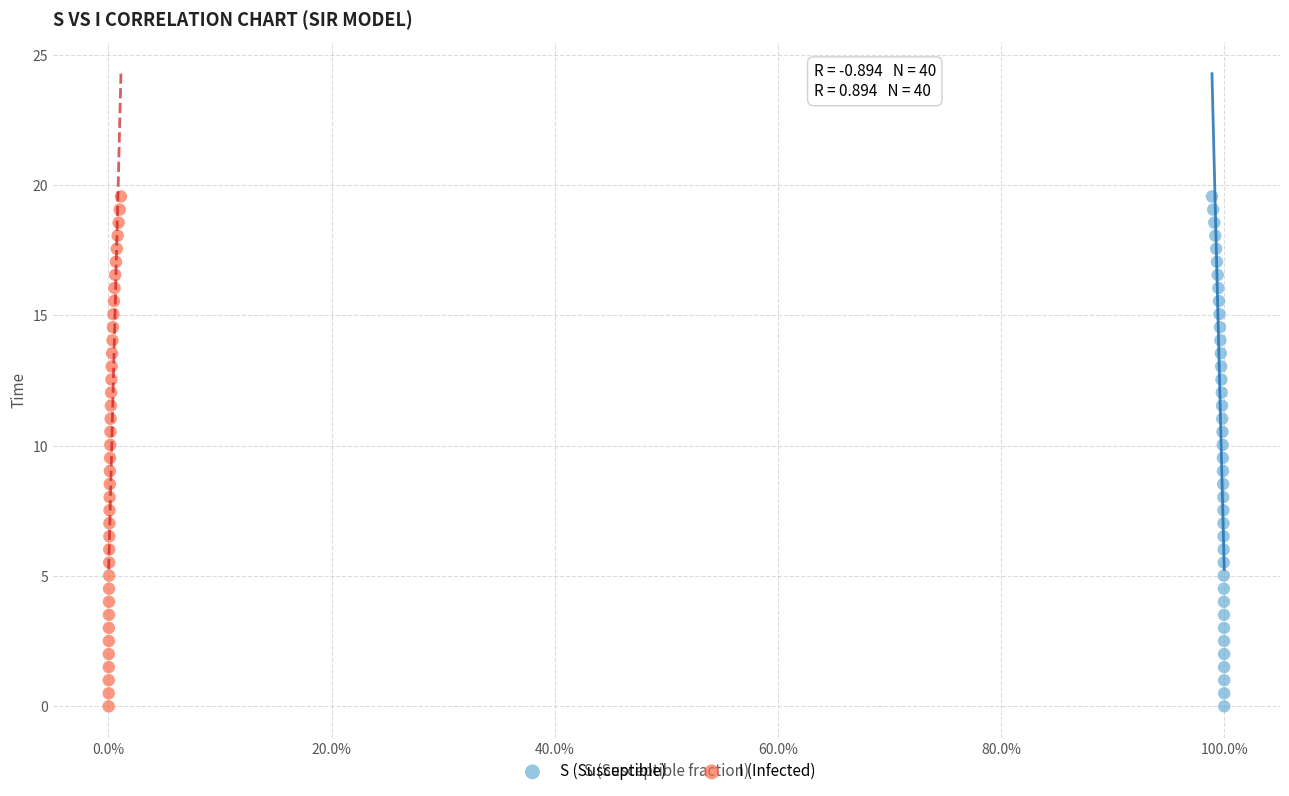

What are all the series names shown in the legend?

S (Susceptible), I (Infected)